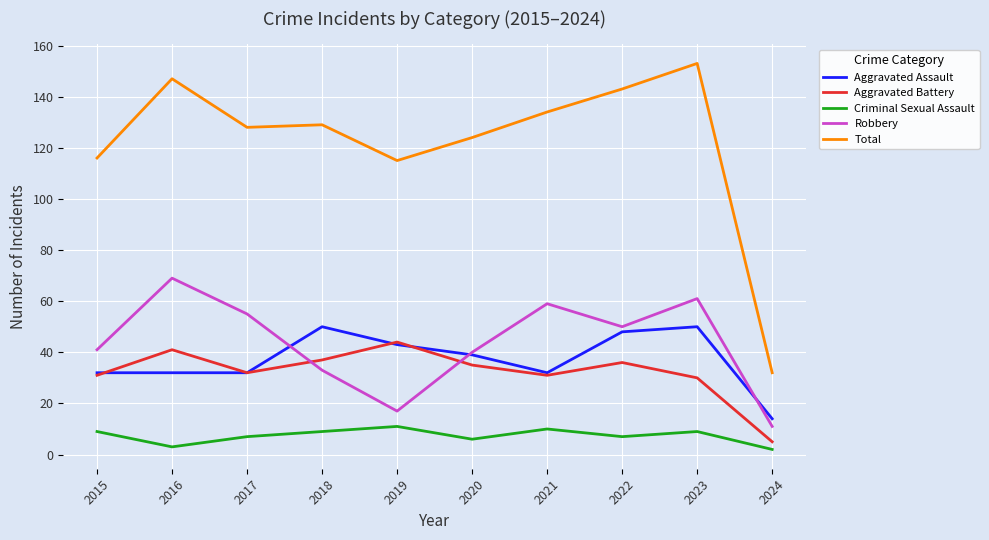

Where is Total nearest to the value 92?

2019